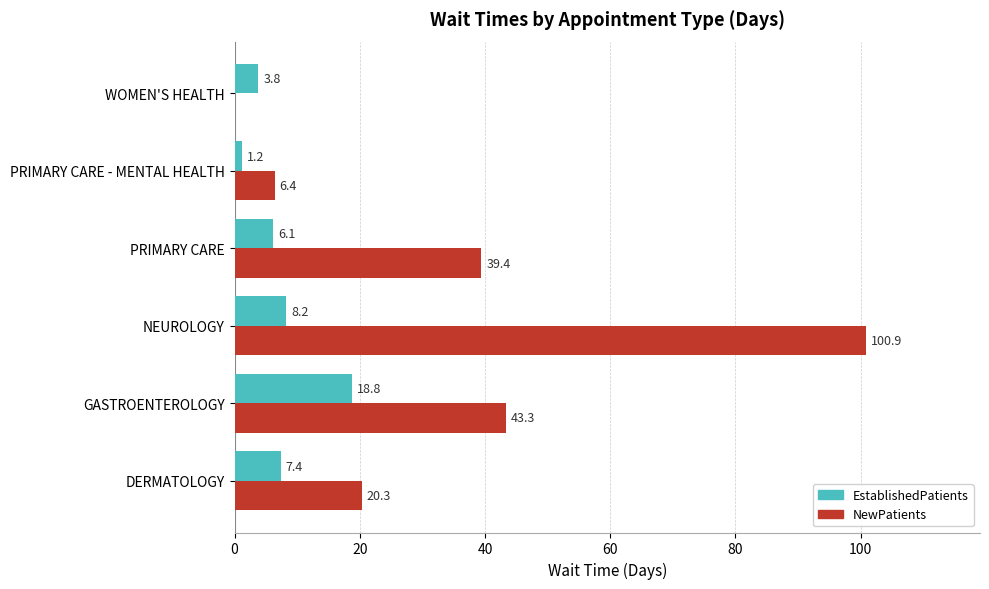

Where is NewPatients nearest to the value 50?

GASTROENTEROLOGY